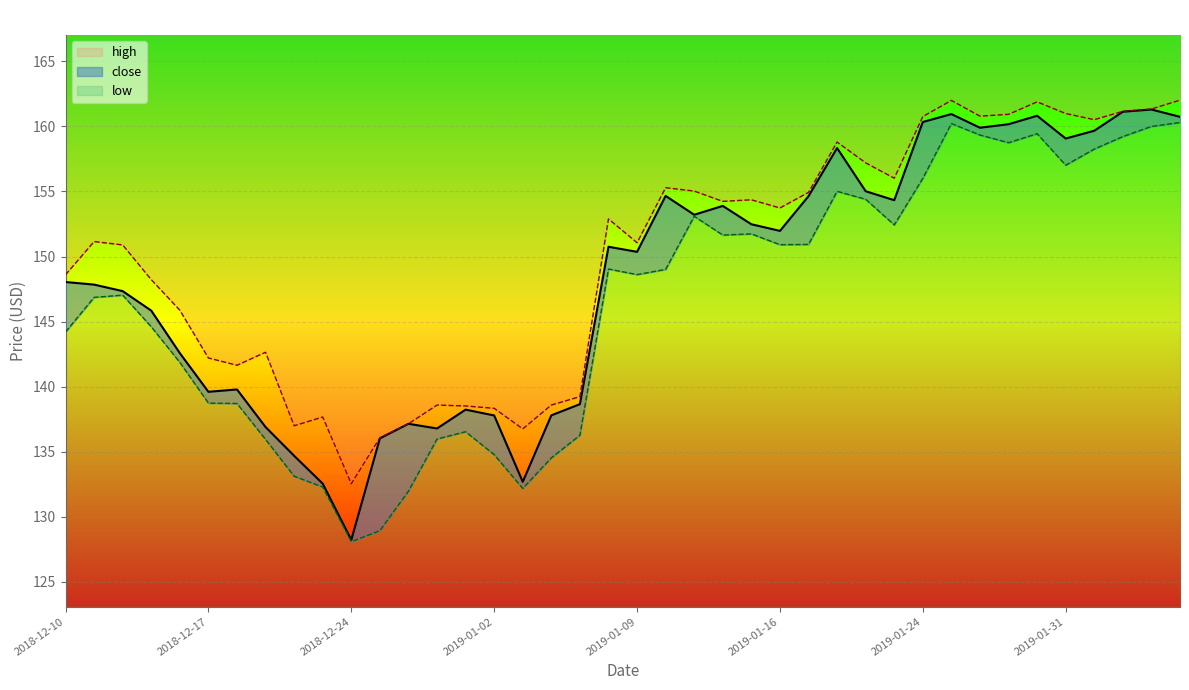

What is the difference between the high values at 2018-12-26 and 2019-01-23?

20.0